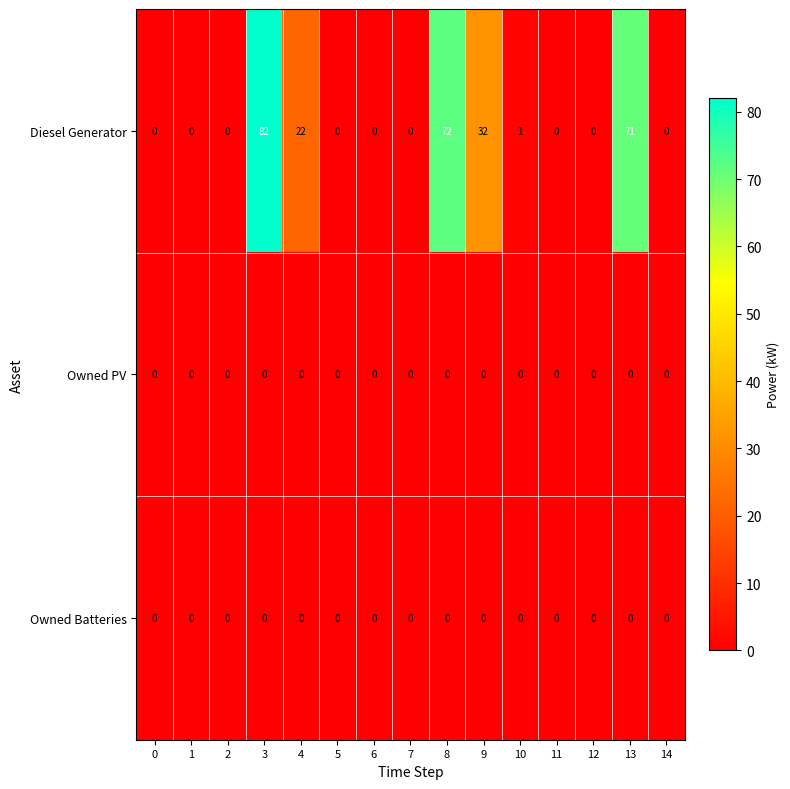

Which series has the largest range (max minus min)?

Diesel Generator